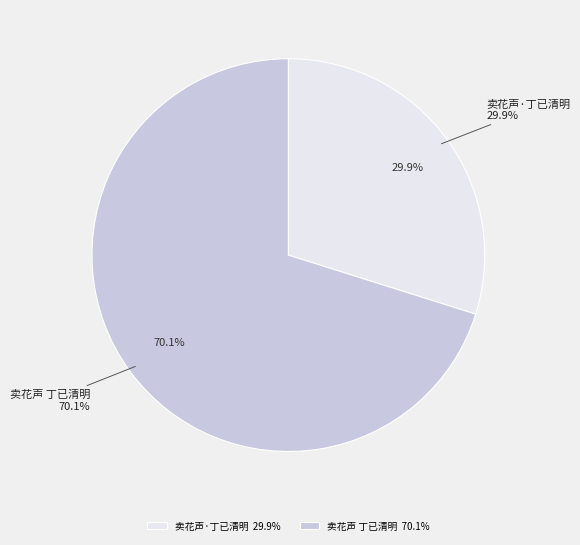

To the nearest percent, what is the difference between the largest and smallest slice percentages?

40%